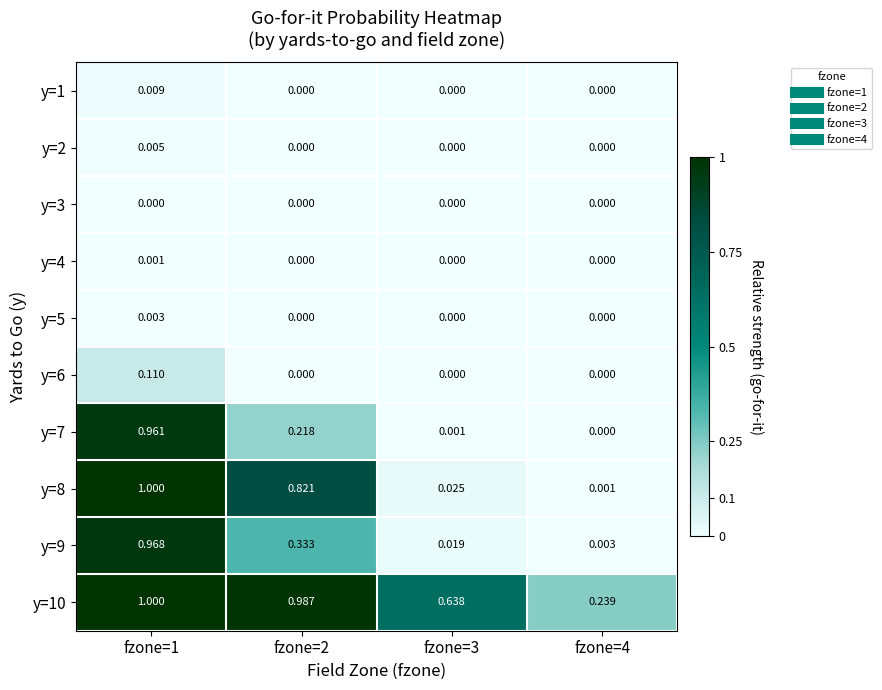

Reading left to right, what are all the values shown in this chart?

y=1: fzone=1=0.0	fzone=2=0.0	fzone=3=0.0	fzone=4=0.0
y=2: fzone=1=0.0	fzone=2=0.0	fzone=3=0.0	fzone=4=0.0
y=3: fzone=1=0.0	fzone=2=0.0	fzone=3=0.0	fzone=4=0.0
y=4: fzone=1=0.0	fzone=2=0.0	fzone=3=0.0	fzone=4=0.0
y=5: fzone=1=0.0	fzone=2=0.0	fzone=3=0.0	fzone=4=0.0
y=6: fzone=1=0.1	fzone=2=0.0	fzone=3=0.0	fzone=4=0.0
y=7: fzone=1=1.0	fzone=2=0.2	fzone=3=0.0	fzone=4=0.0
y=8: fzone=1=1.0	fzone=2=0.8	fzone=3=0.0	fzone=4=0.0
y=9: fzone=1=1.0	fzone=2=0.3	fzone=3=0.0	fzone=4=0.0
y=10: fzone=1=1.0	fzone=2=1.0	fzone=3=0.6	fzone=4=0.2